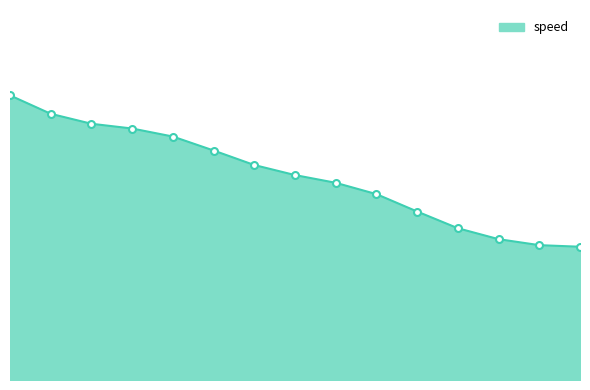

What is the average value?

21.1